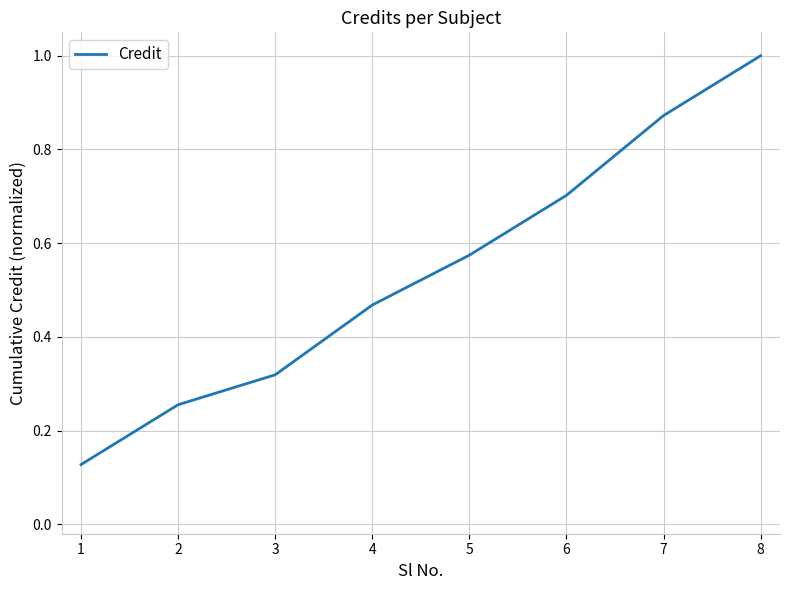

What is the maximum value shown in the chart?

1.0